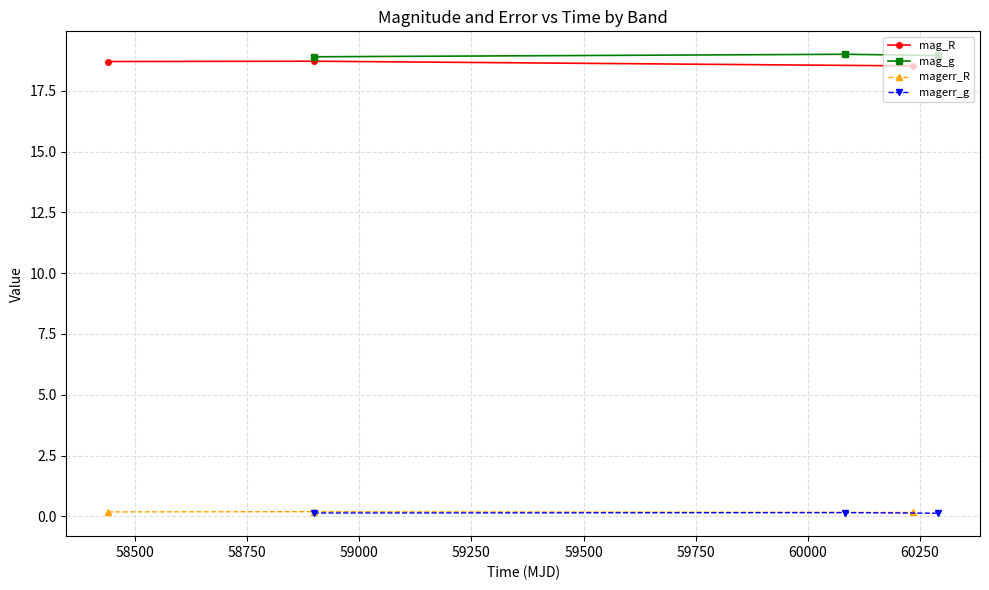

True or false: magerr_R has a value of 0.1 at 58250.

False